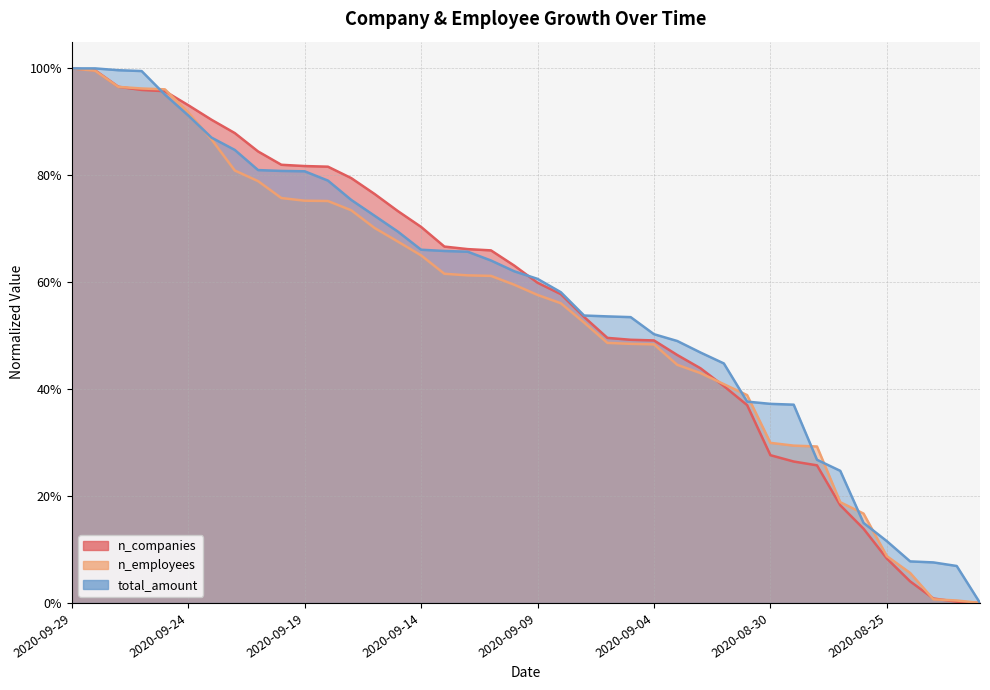

Rank the series by their average value, from lowest to highest.

n_employees, n_companies, total_amount